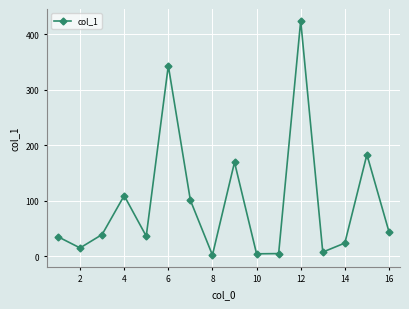

What is the average value?

96.6